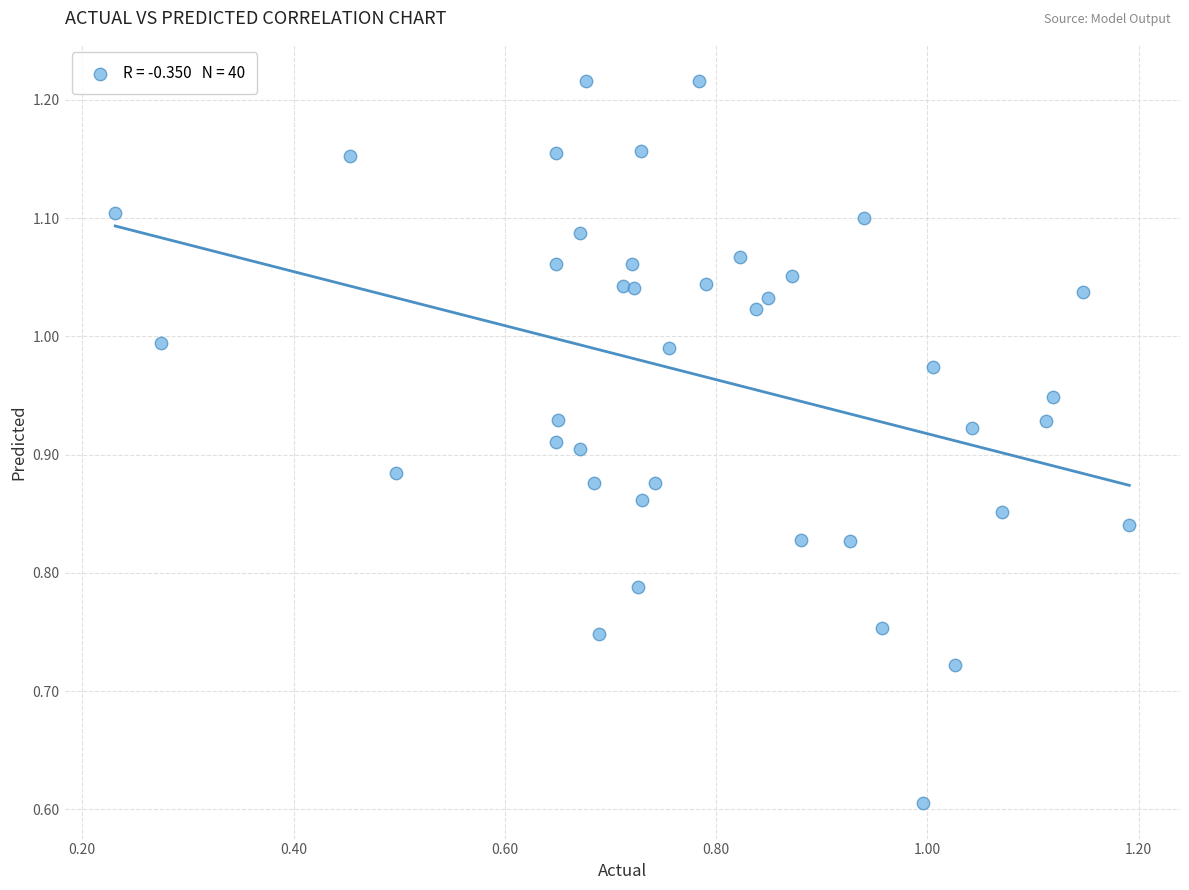

What is the range of Y values (max minus min)?

0.6